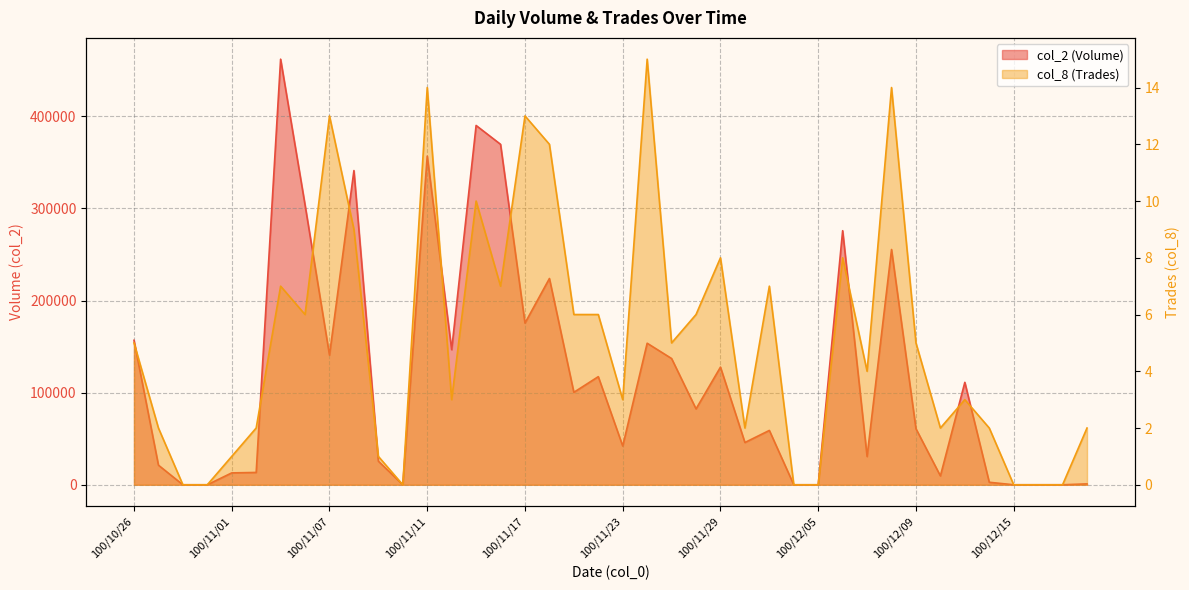

What is the label of the 18th point from the left?

100/11/18